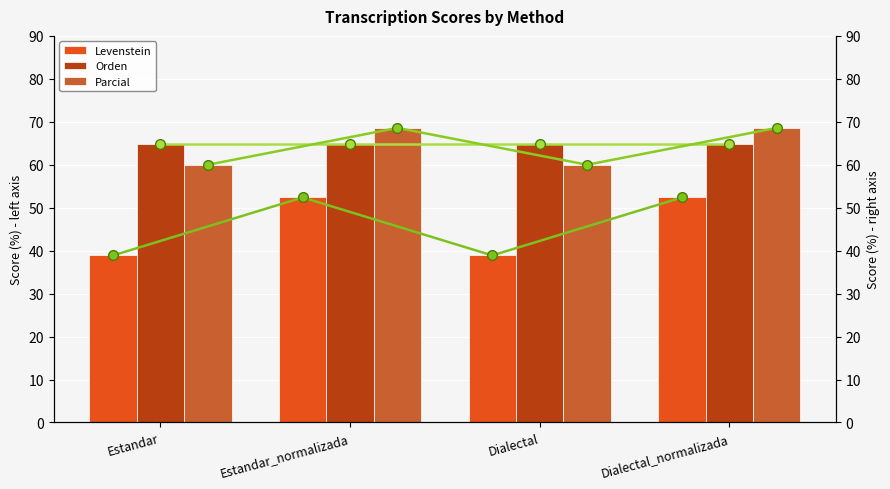

What is the maximum value for Levenstein?

52.4